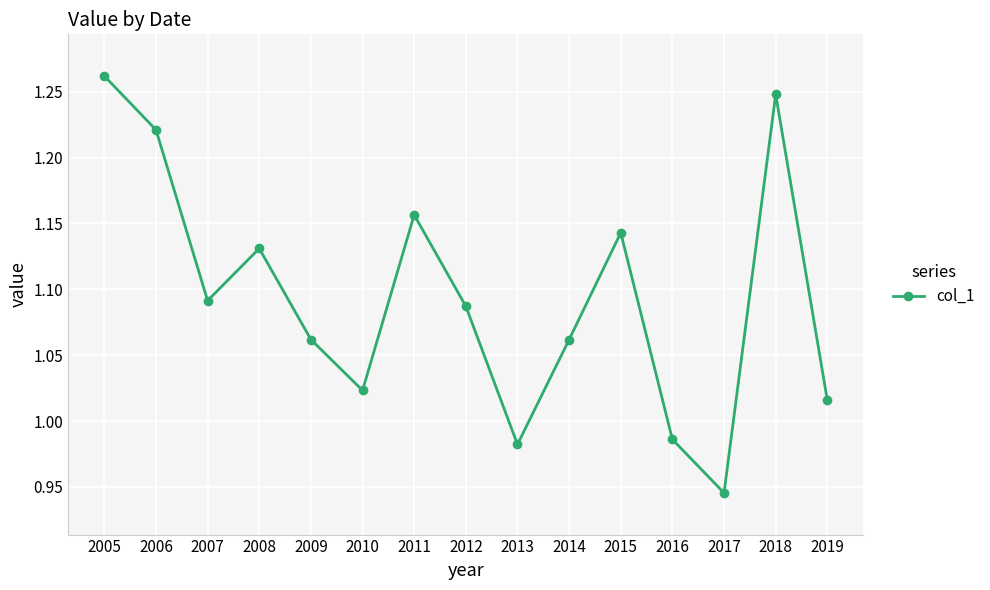

What is the difference between the maximum and second lowest values?

0.3